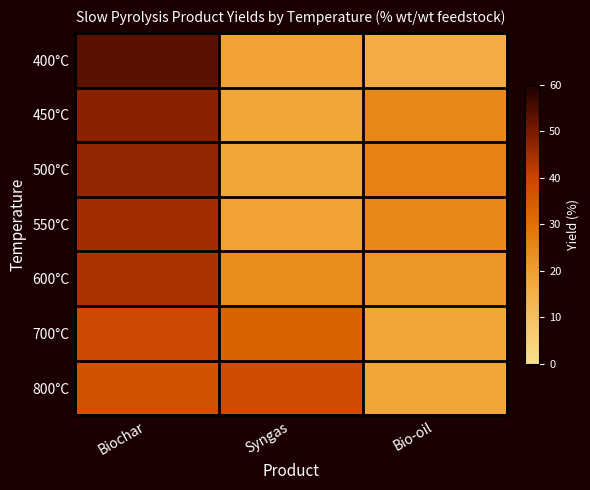

At how many categories does at least one series exceed 34?

2